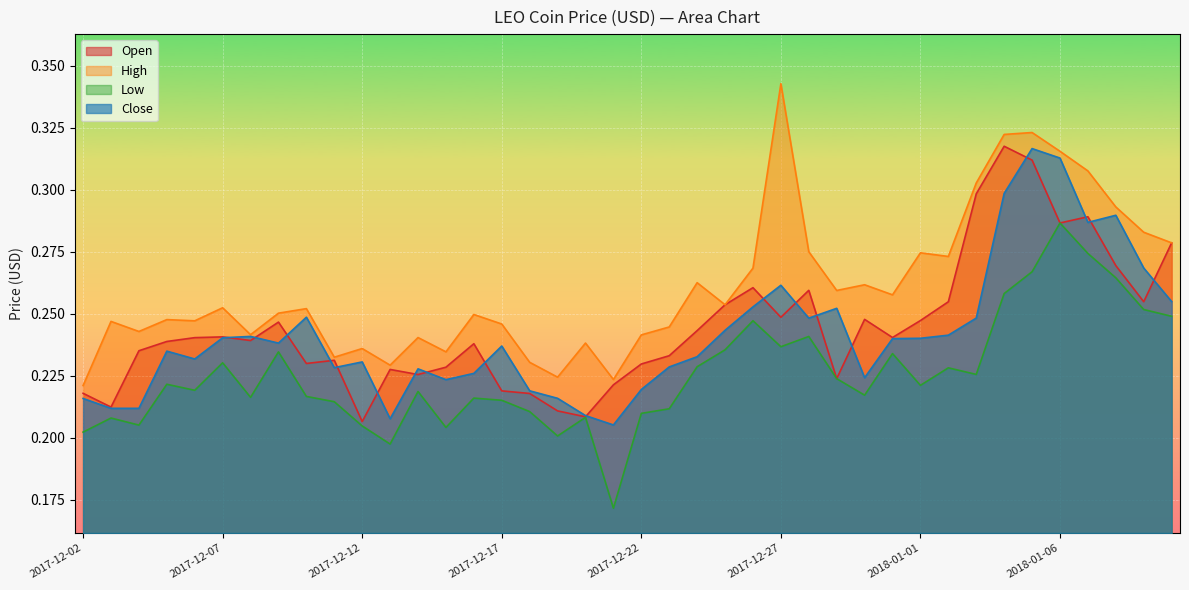

What is the difference between the maximum and minimum values in the High series?

0.1